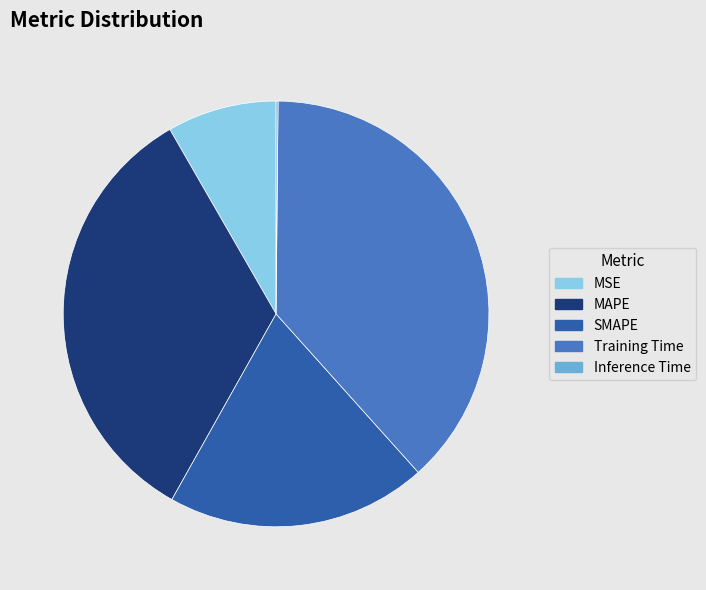

Do MSE and Training Time together represent more than half of the pie?

No